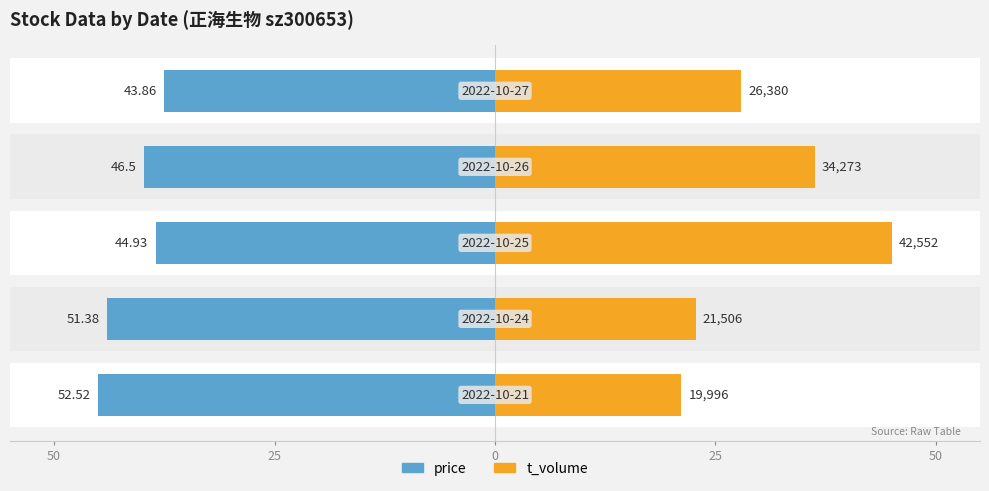

Between 50 and 25, which series saw the biggest shift?

t_volume